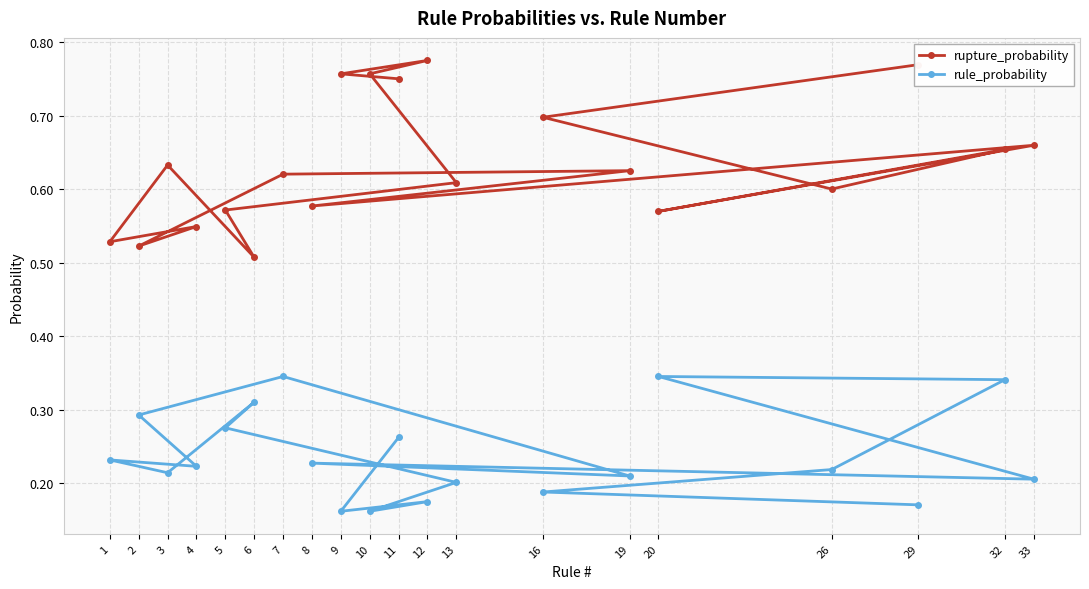

List the series in order of their overall mean, highest first.

rupture_probability, rule_probability